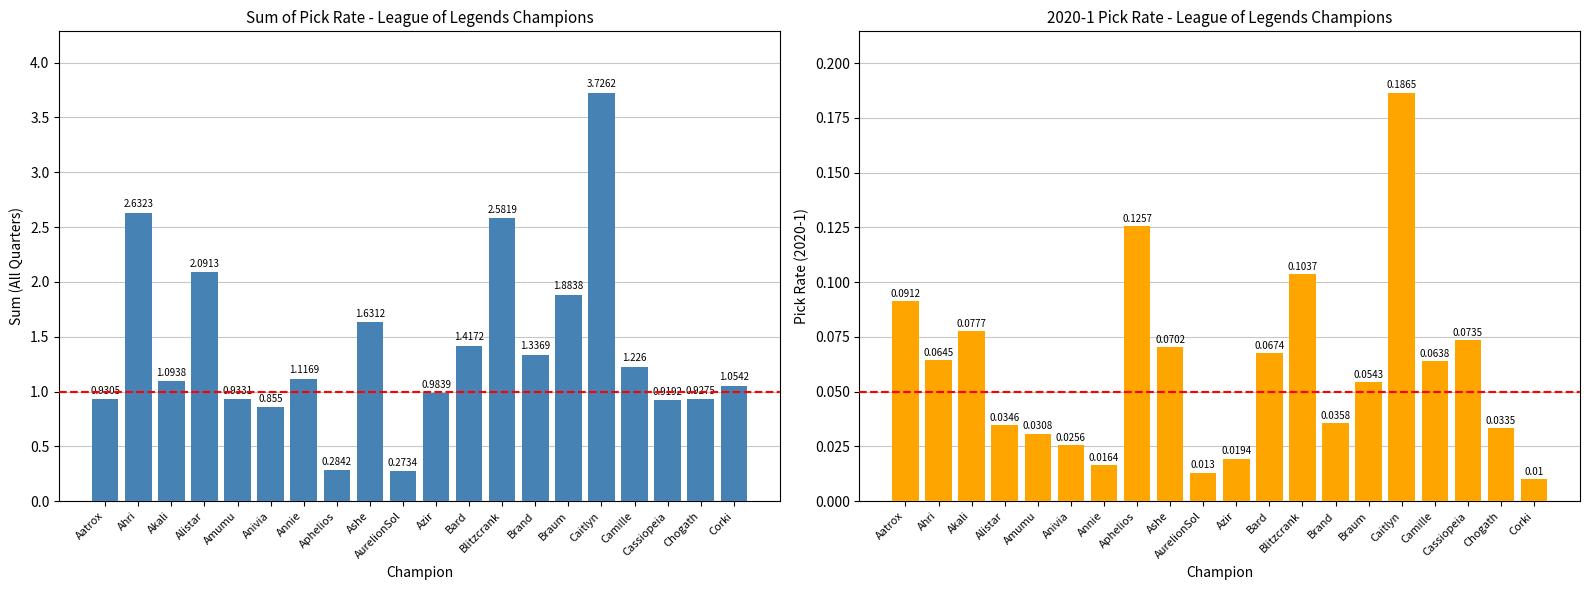

What is the value of the 6th bar from the left?

0.9